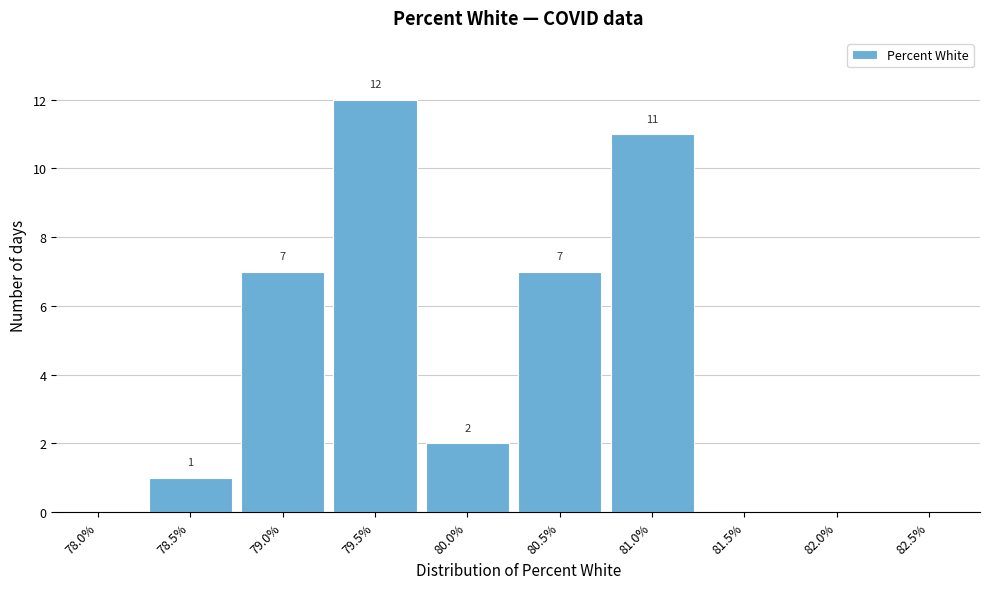

Reading left to right, list all the values displayed in this chart.

78.0%=0	78.5%=1	79.0%=7	79.5%=12	80.0%=2	80.5%=7	81.0%=11	81.5%=0	82.0%=0	82.5%=0